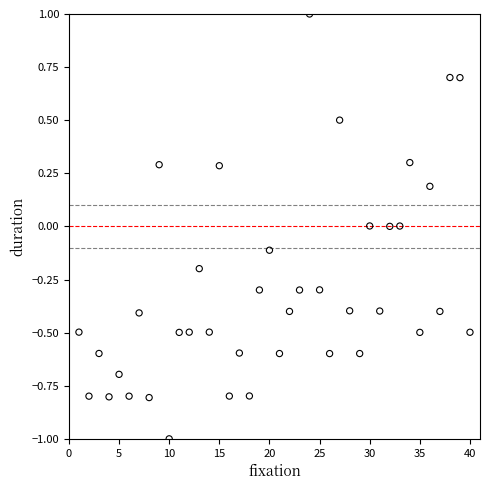

What is the range of Y values (max minus min)?

2.0